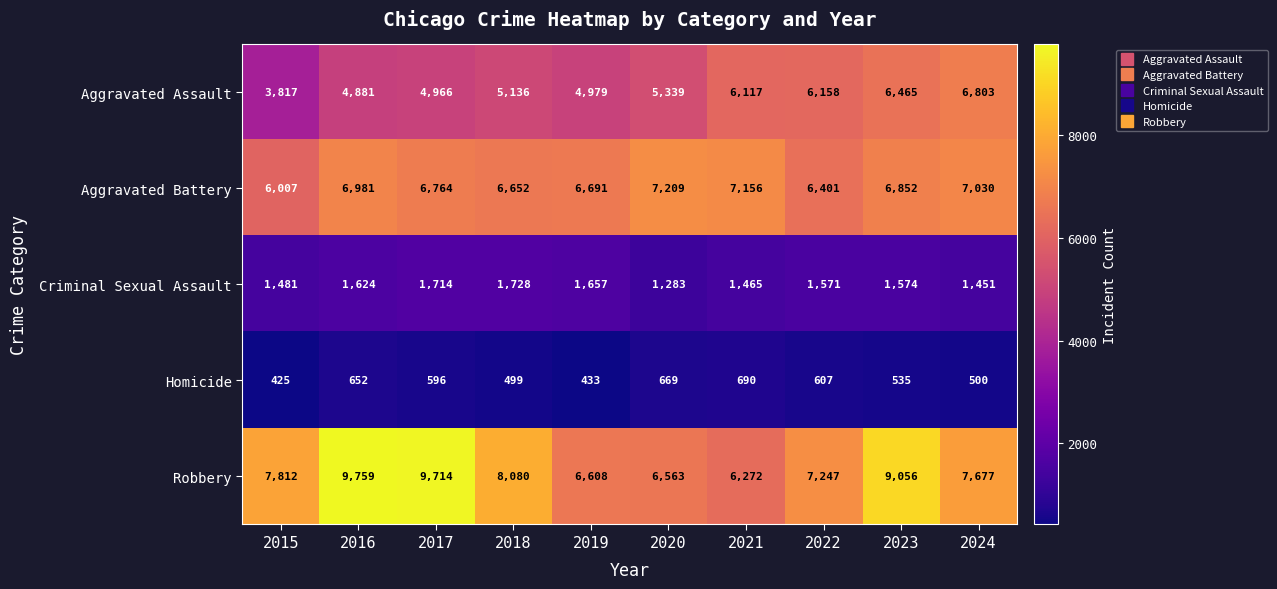

Count the number of data series in this chart.

5